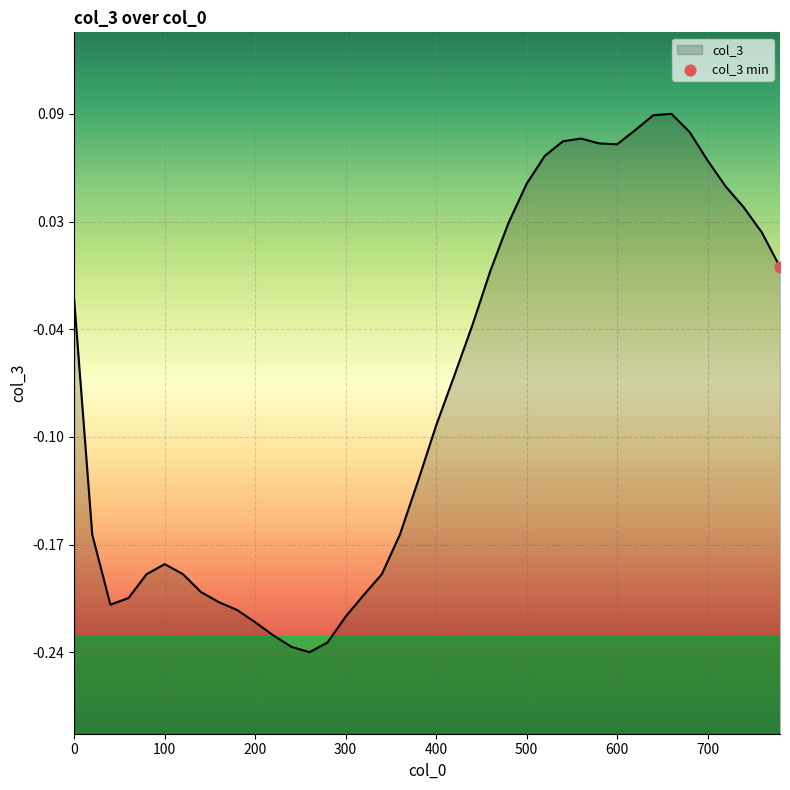

What is the change in value from 140 to 440?

+0.2